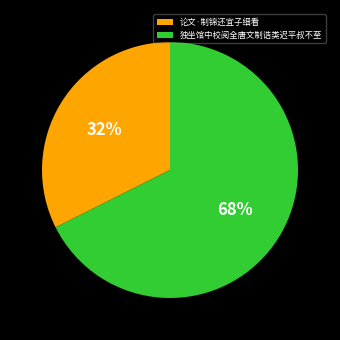

Do 独坐馆中校阅全唐文制诰类迟平叔不至 and 论文·制锦还宜子细看 together represent more than half of the pie?

Yes